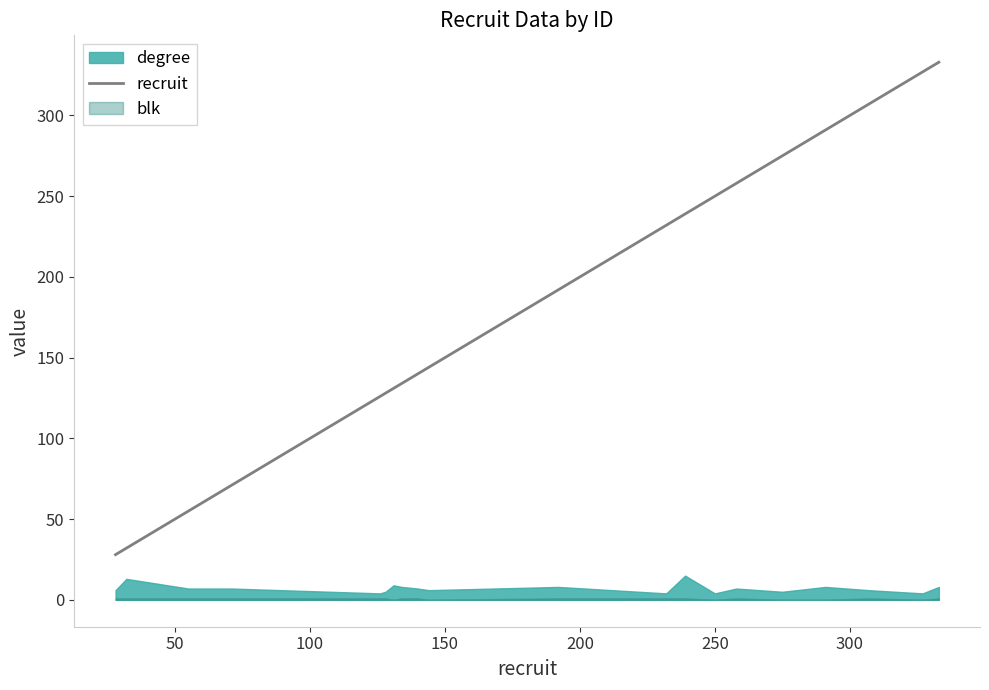

What is the lowest value of the recruit series?

28